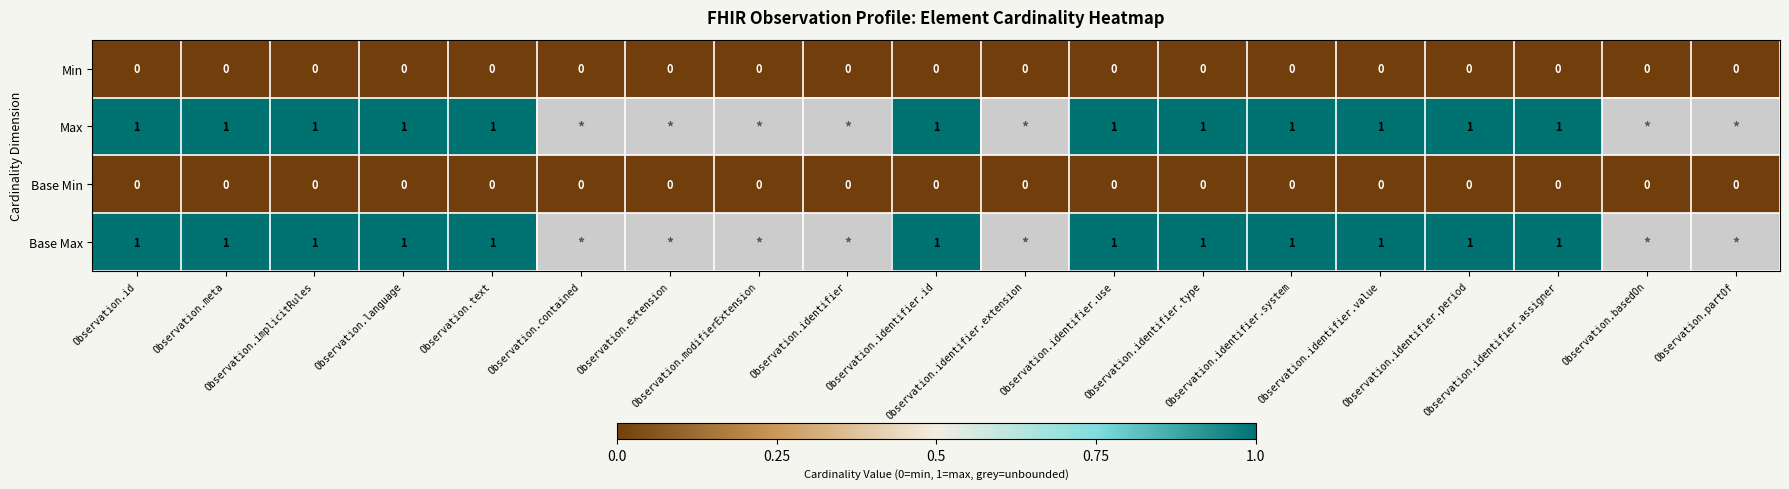

Rank the series at Observation.identifier.use from highest to lowest value.

Max, Base Max, Min, Base Min